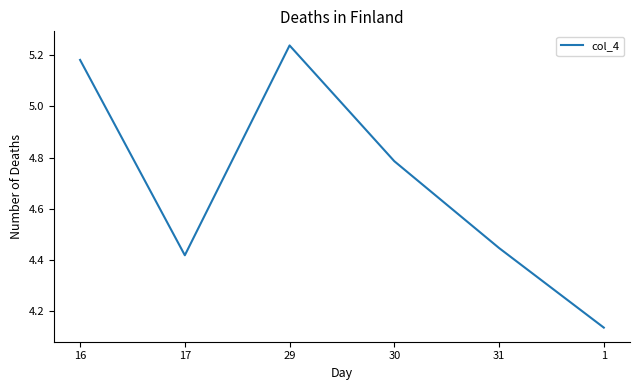

Where is the first local maximum?

29